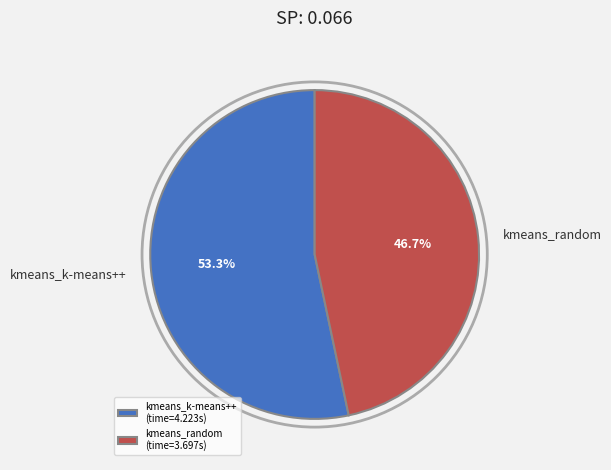

To the nearest percent, what is the difference between the largest and smallest slice percentages?

7%